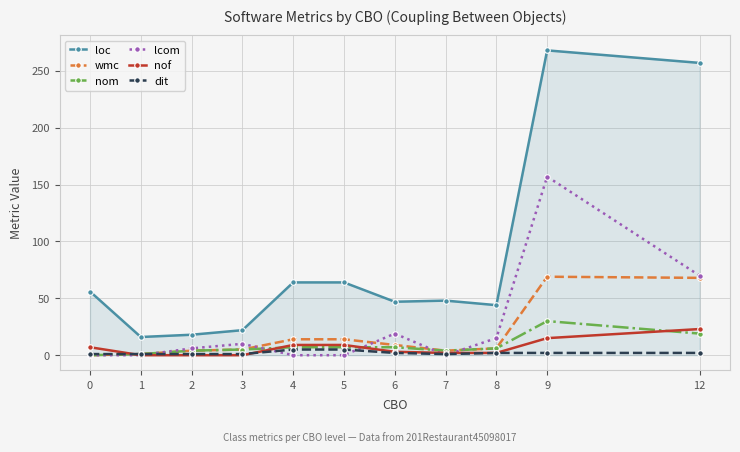

True or false: nof and loc intersect in this chart.

False